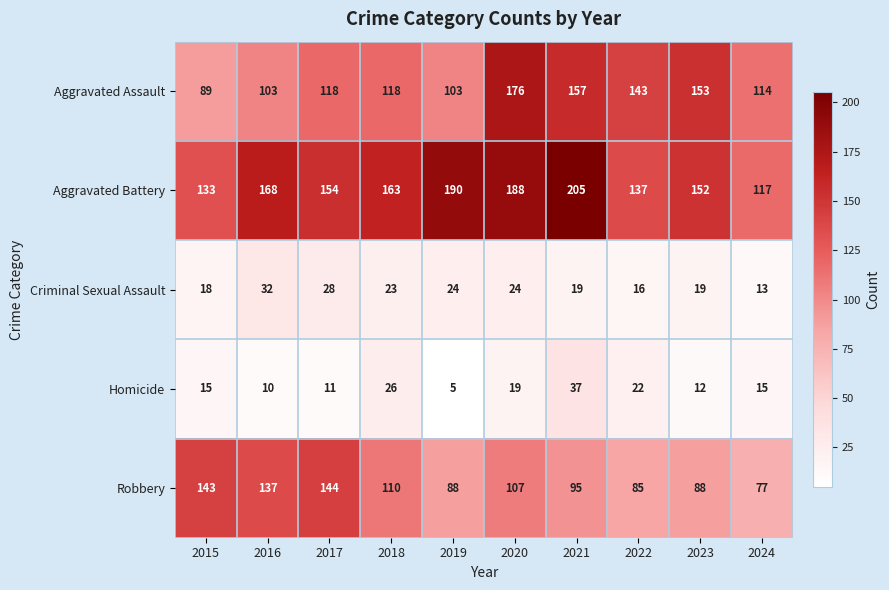

What is the approximate value of Robbery at 2017, to the nearest 10?

140